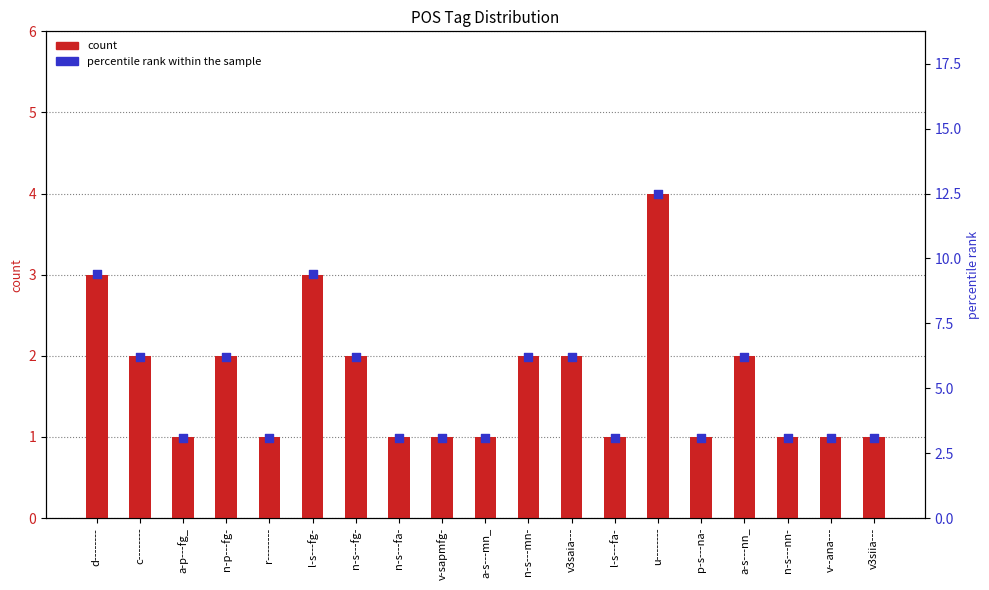

Which series contains the highest Y value?

percentile rank within the sample